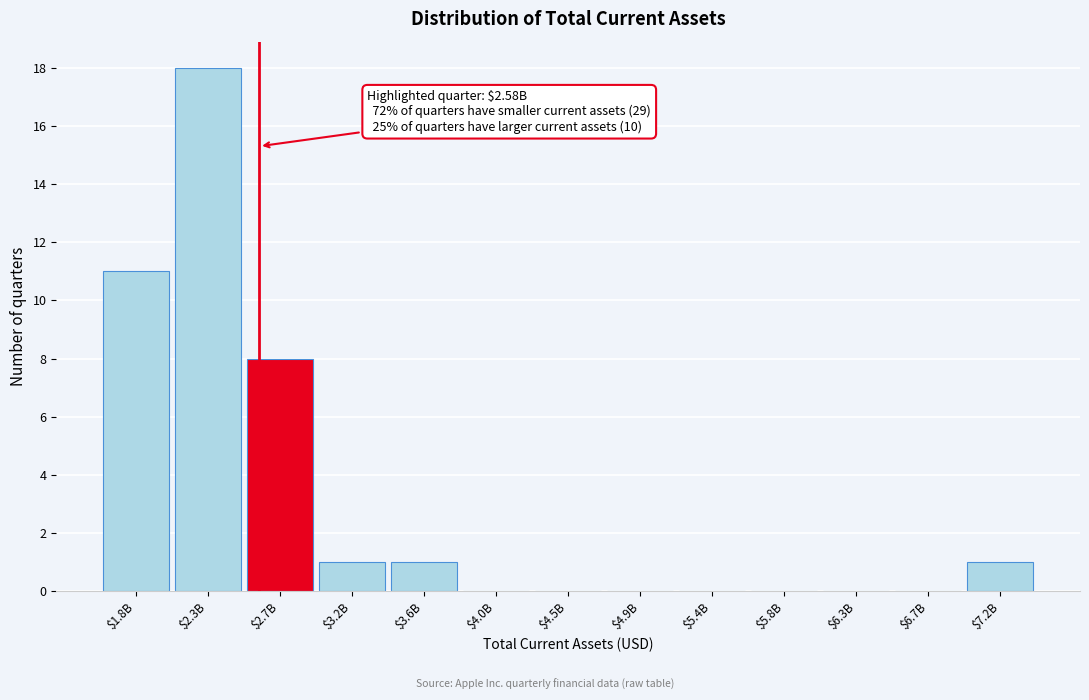

What is the maximum value shown in the chart?

18